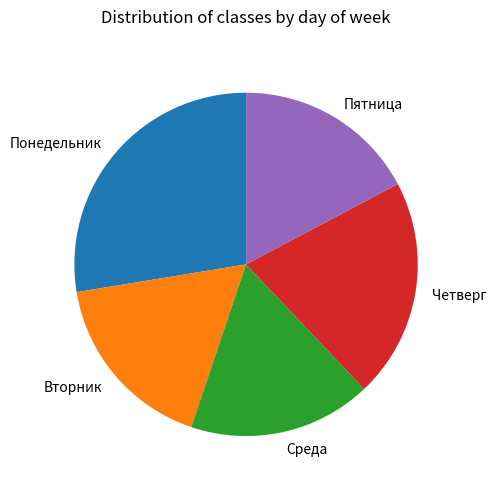

True or false: Среда accounts for 9% of the total.

False